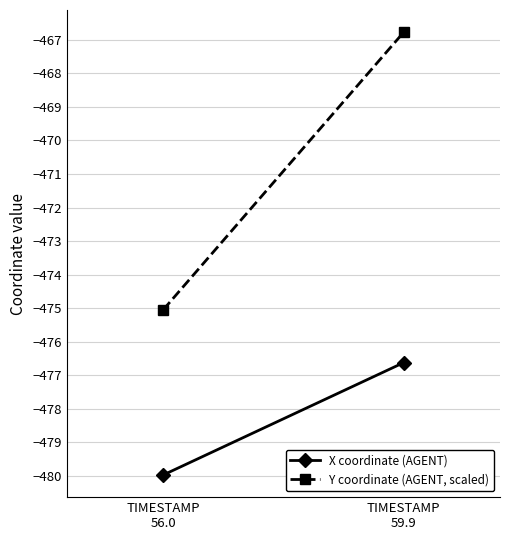

The value of X coordinate (AGENT) at TIMESTAMP
59.9 is -184.0. True or false?

False